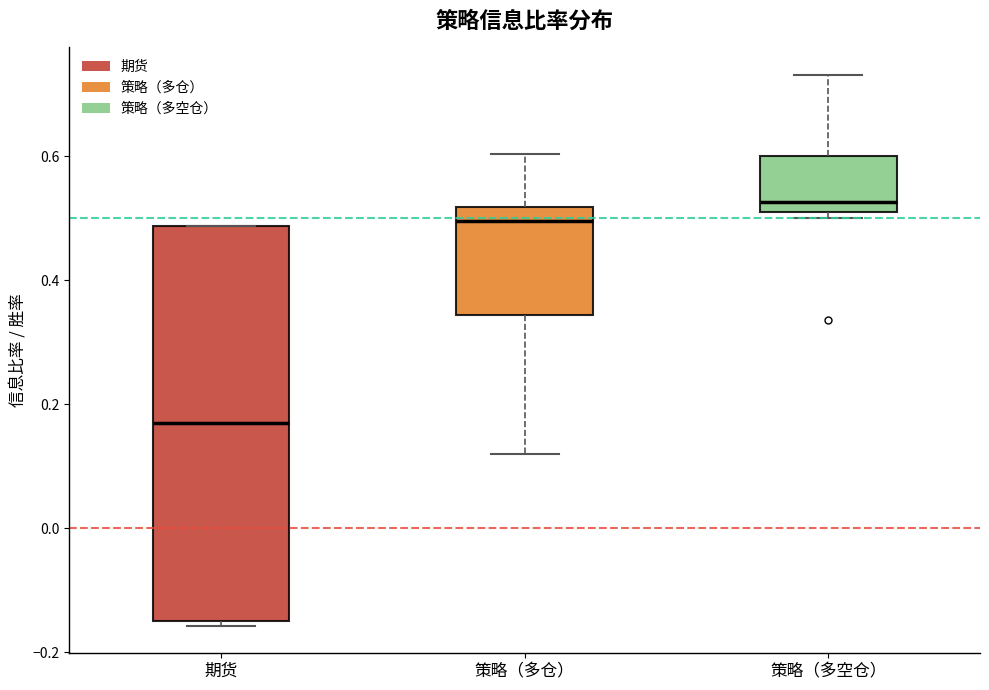

Which box is the tallest, from its lower edge to its upper edge?

期货